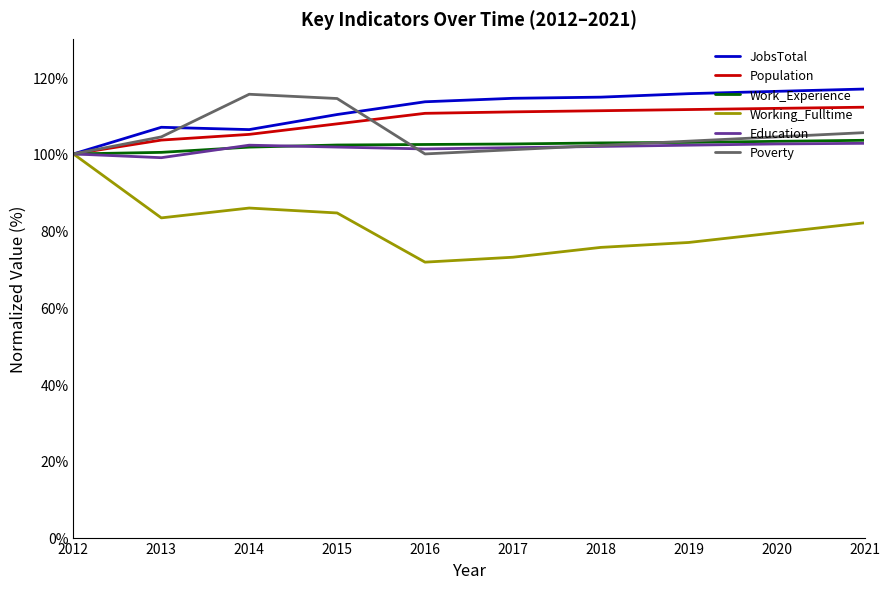

What is the difference between the highest and lowest values at 2017?

41.4